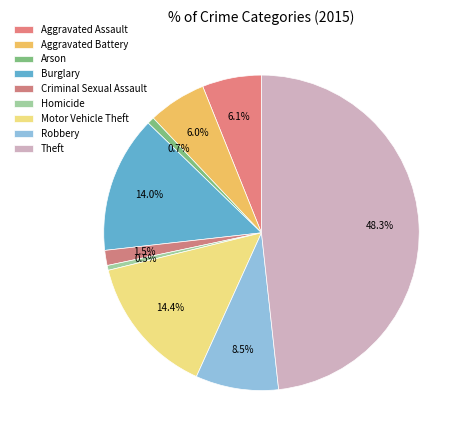

To the nearest percent, what is the combined percentage of Homicide and Burglary?

15%